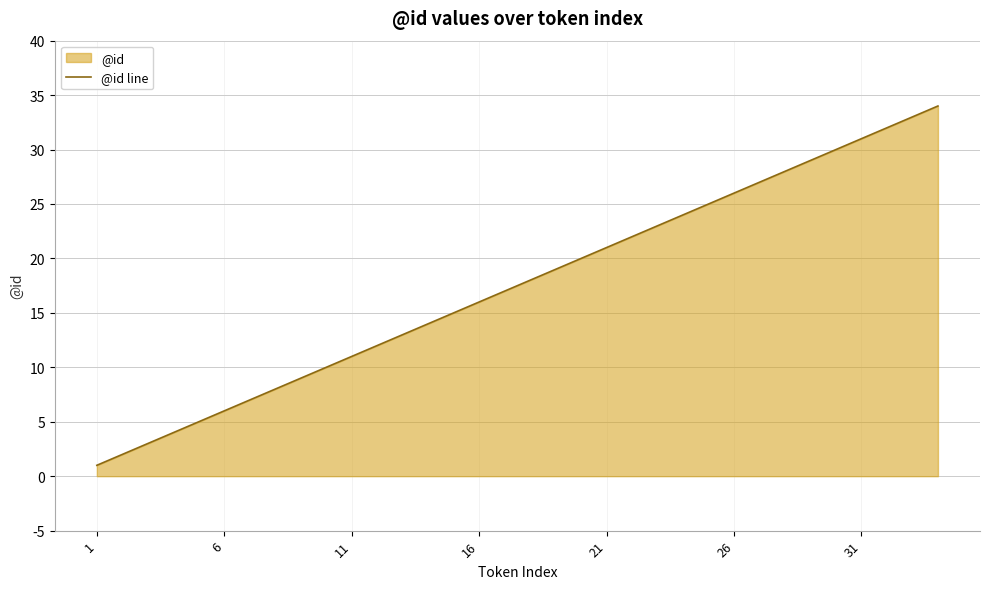

True or false: there are more than 2 points higher than both neighbors.

False